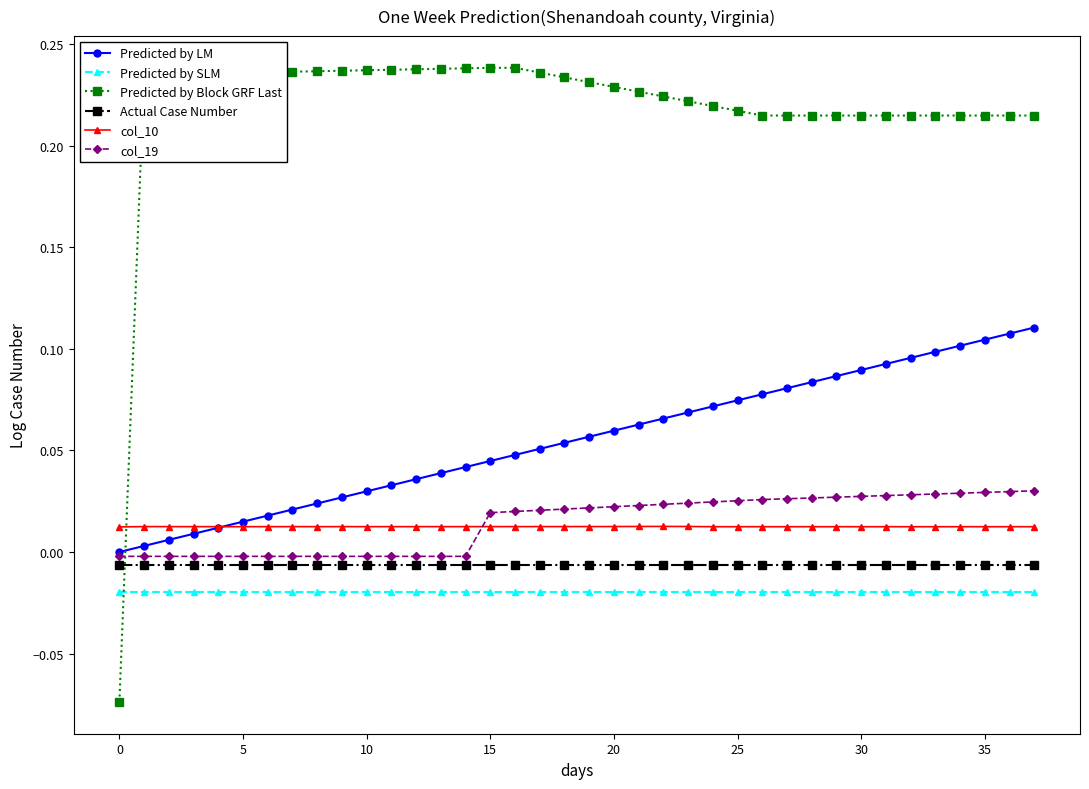

Which series has the largest total across all categories?

Predicted by Block GRF Last